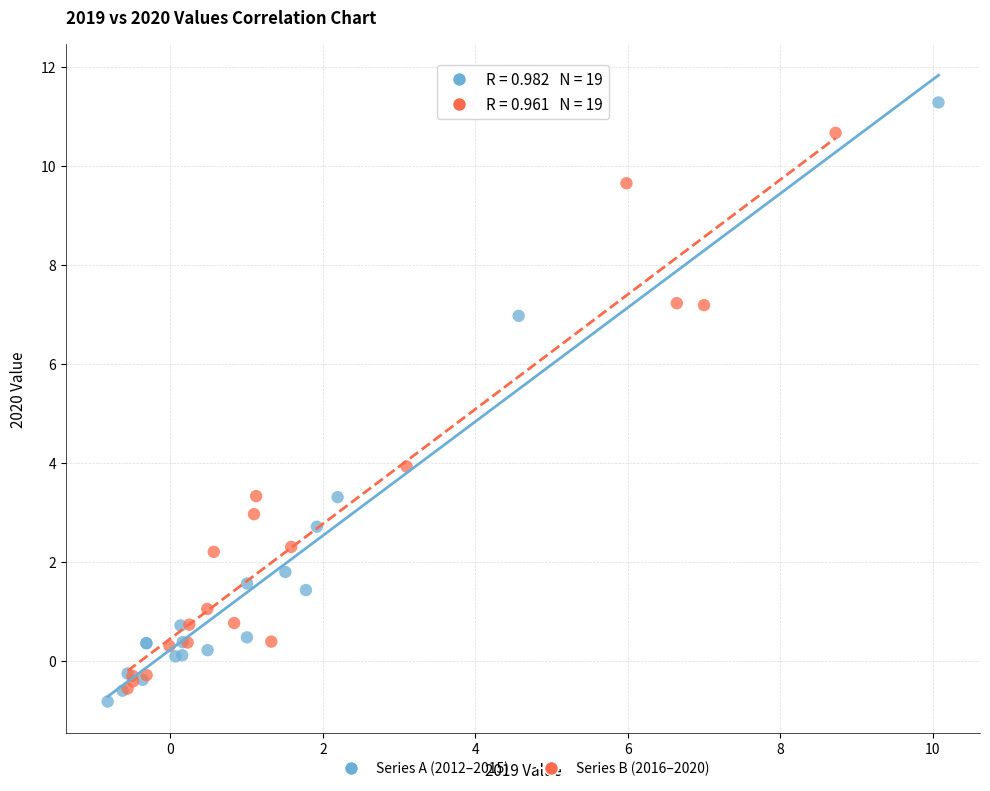

Which series has the largest Y range (max minus min)?

Series A (2012–2015)